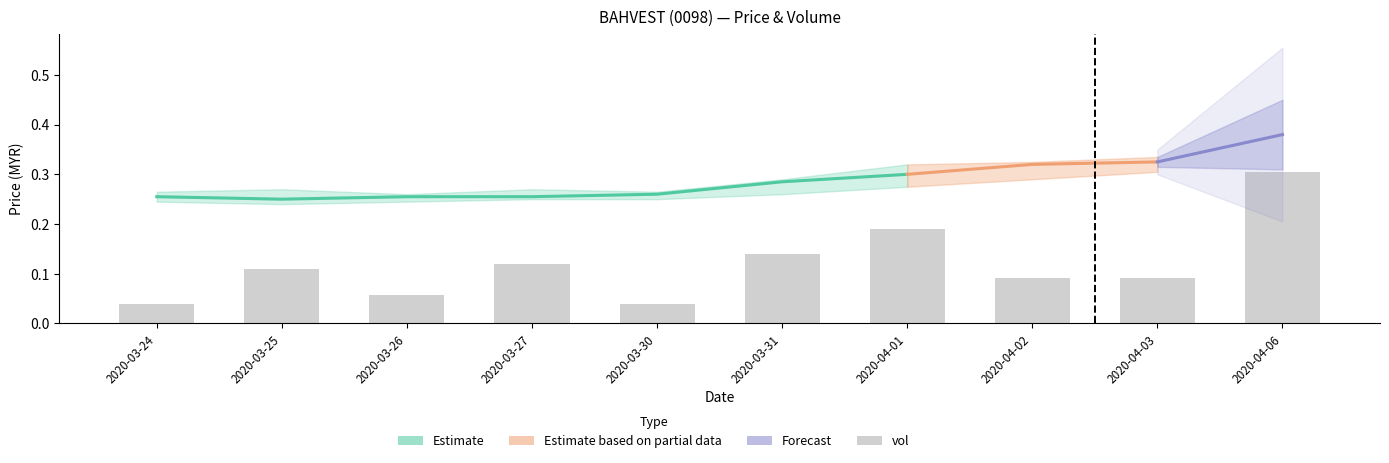

What is the label of the 5th bar from the left?

2020-03-30